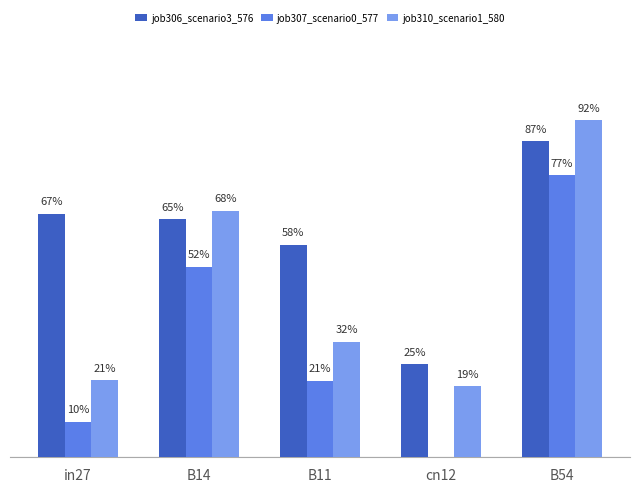

What are all the series names shown in the legend?

job306_scenario3_576, job307_scenario0_577, job310_scenario1_580